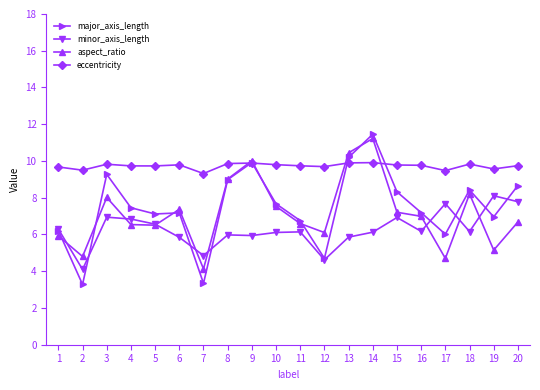

Where do major_axis_length and aspect_ratio first cross each other?

1 and 2